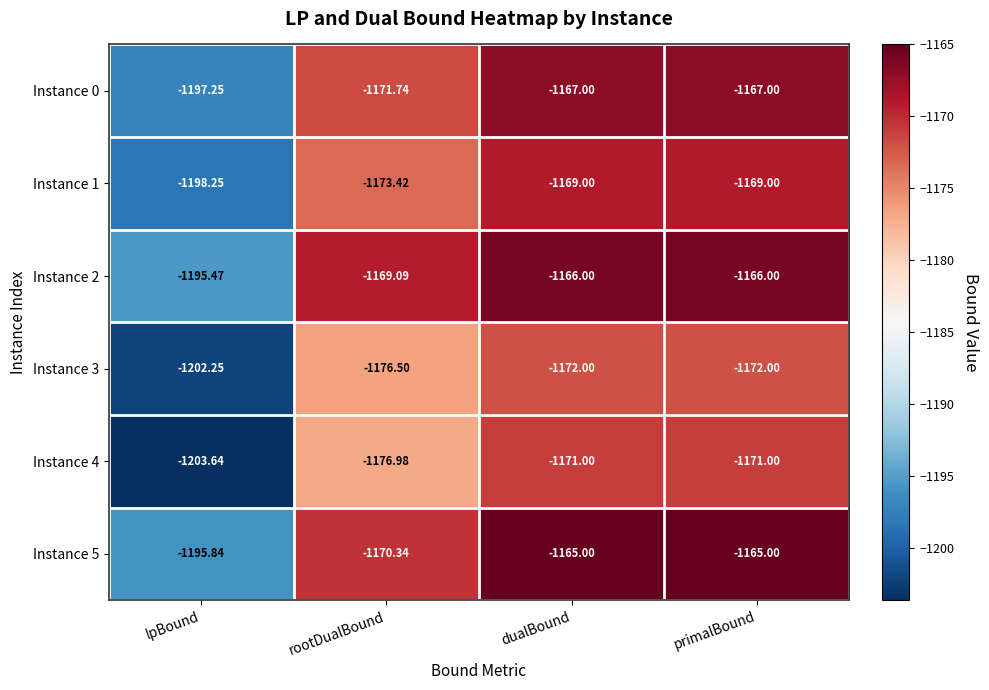

Rank the series at rootDualBound from highest to lowest value.

Instance 2, Instance 5, Instance 0, Instance 1, Instance 3, Instance 4